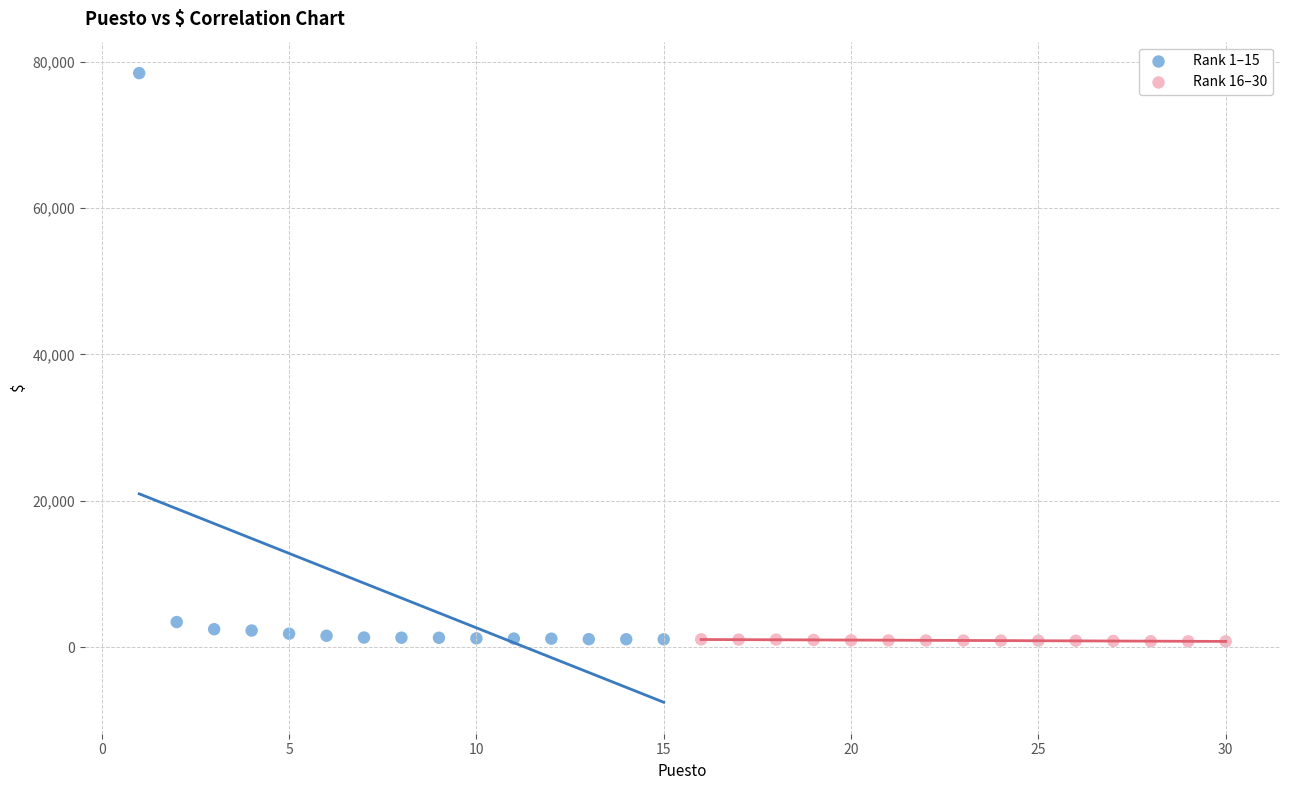

Which series has the widest spread of Y values?

Rank 1–15